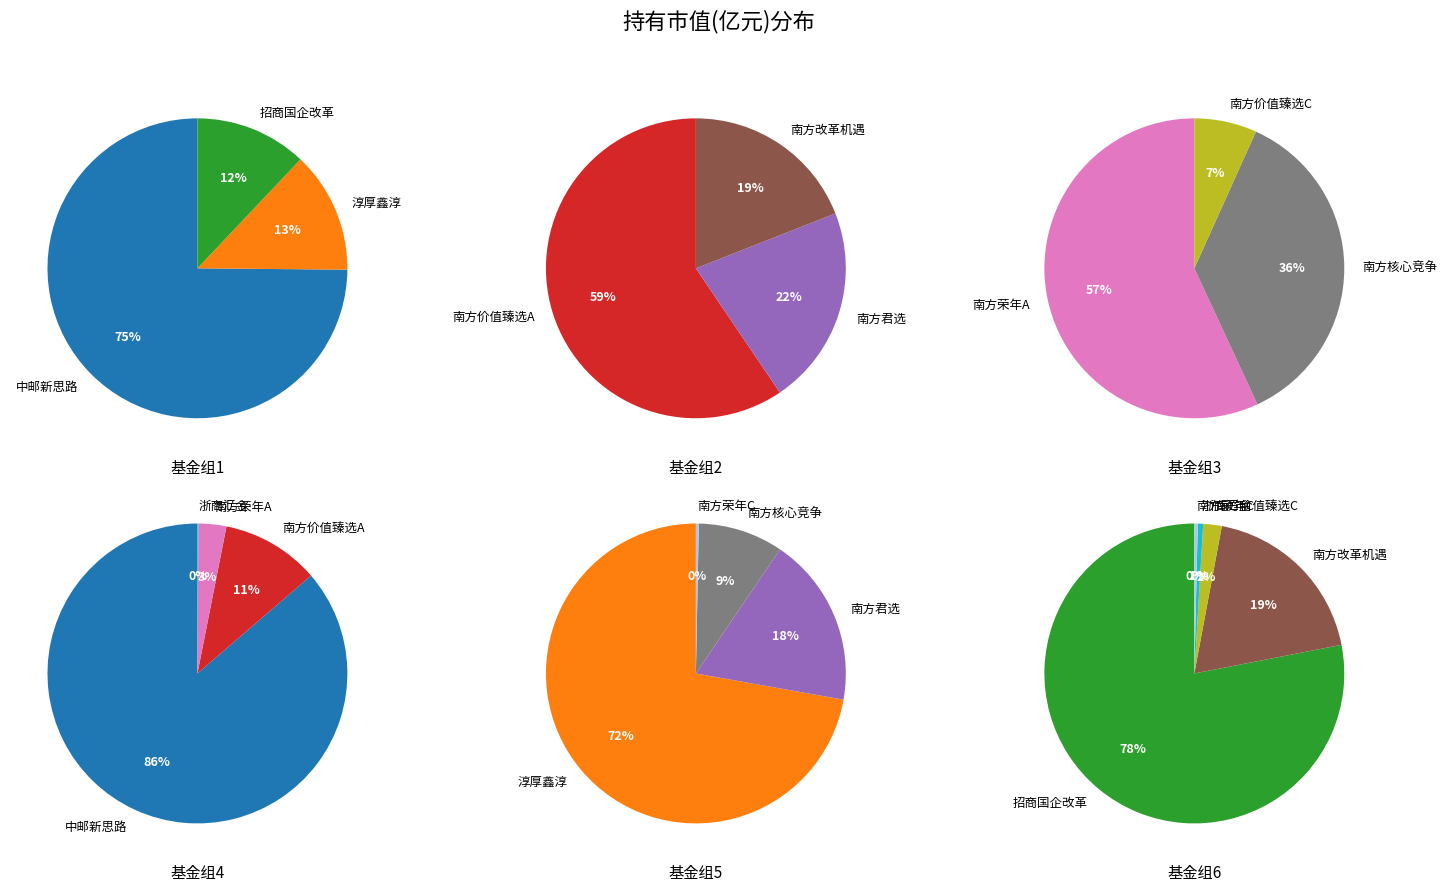

Which slice represents more than half of the pie?

中邮新思路灵活配置混合